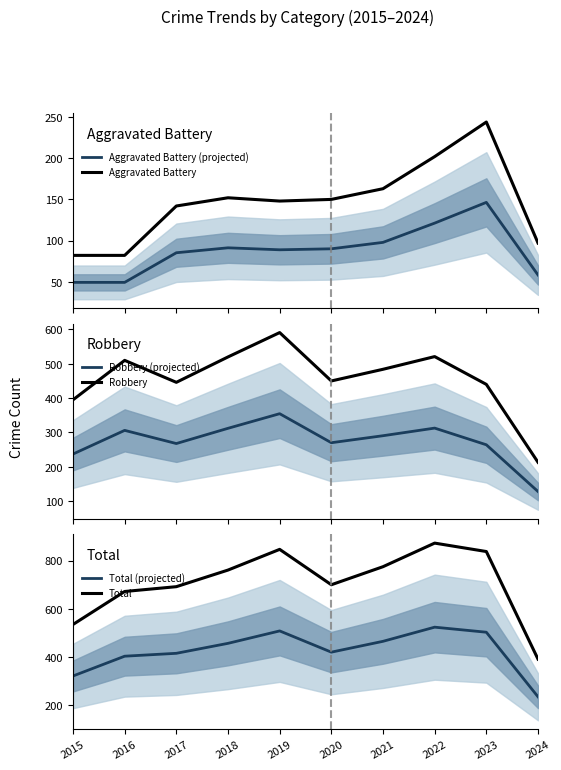

How many interior local valleys does the Total (projected) series have?

1